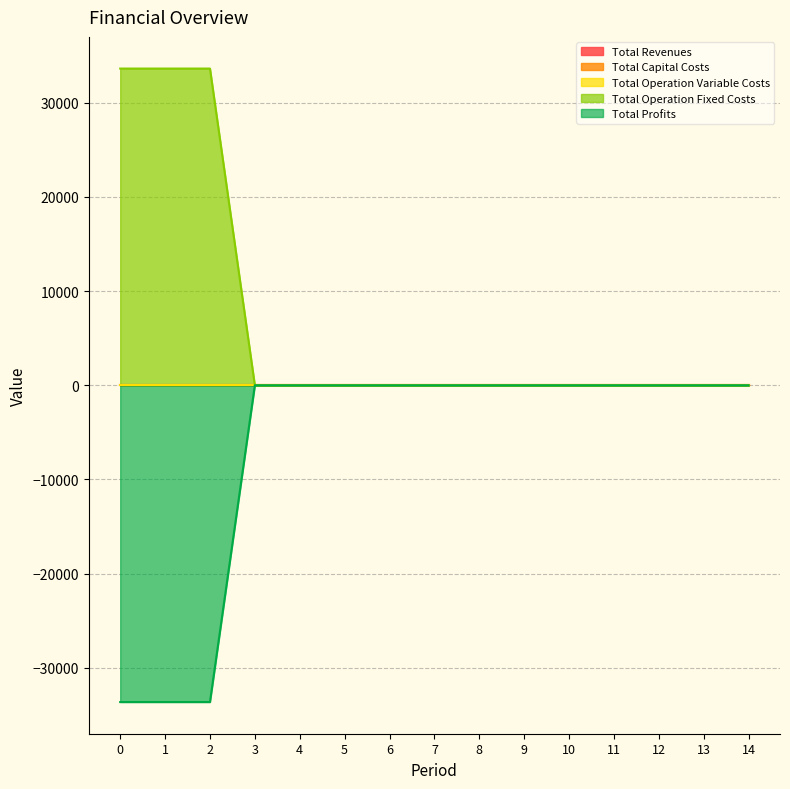

The value of Total Revenues at 0 is 0.0. True or false?

True